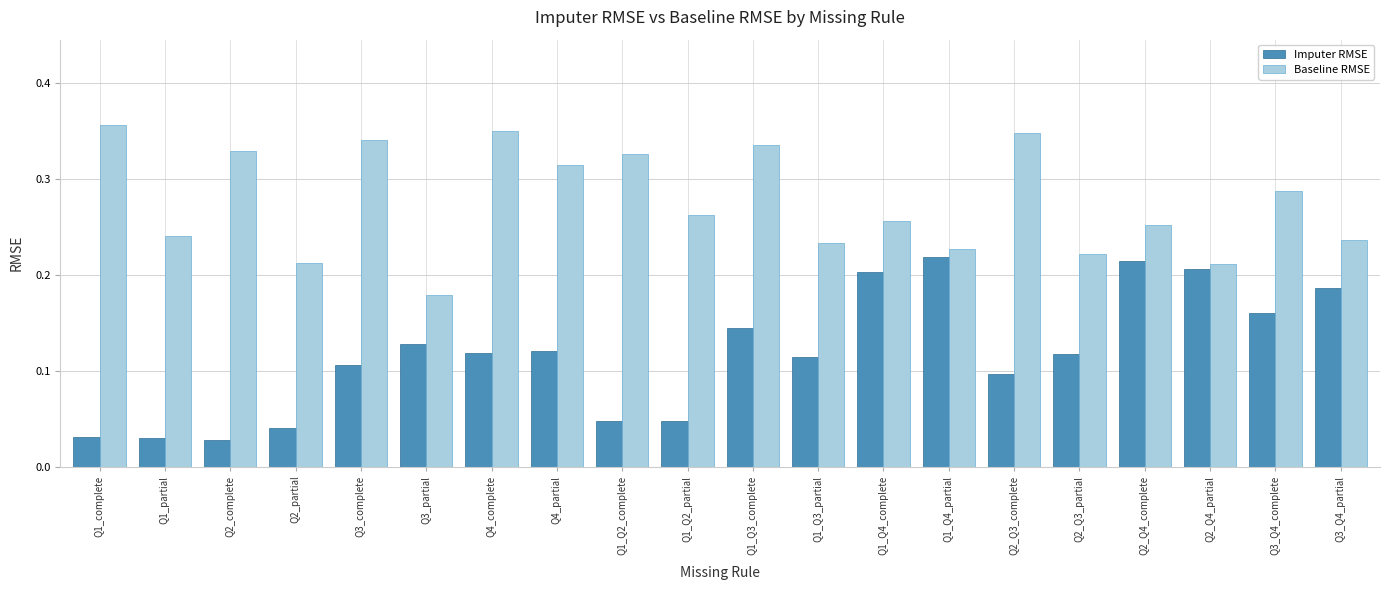

Which series changed the most between Q2_Q3_partial and Q3_Q4_partial?

Imputer RMSE